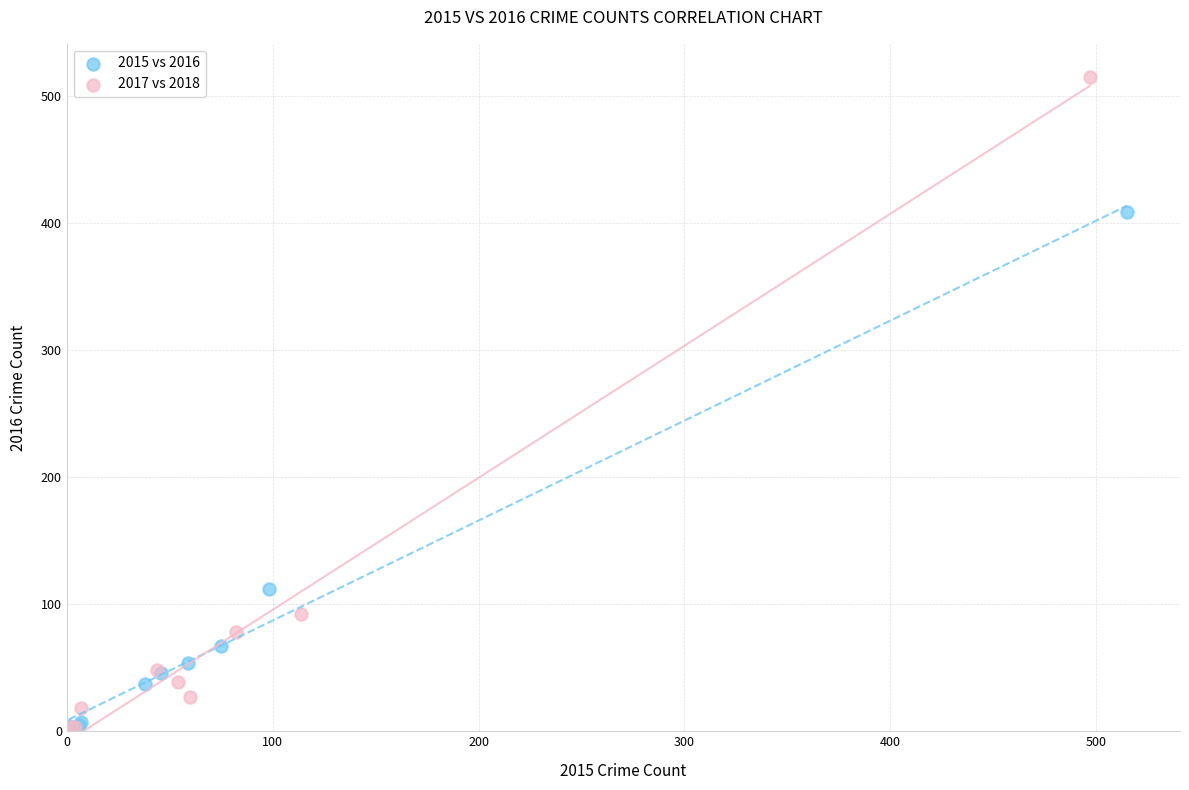

Which series contains the highest Y value?

2017 vs 2018